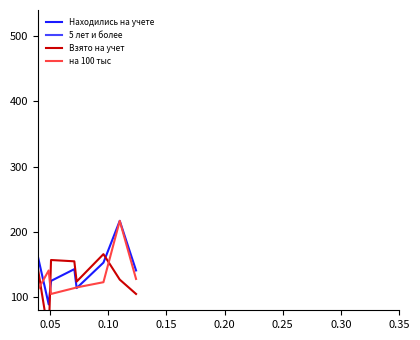

Count the number of categories in the chart.

15